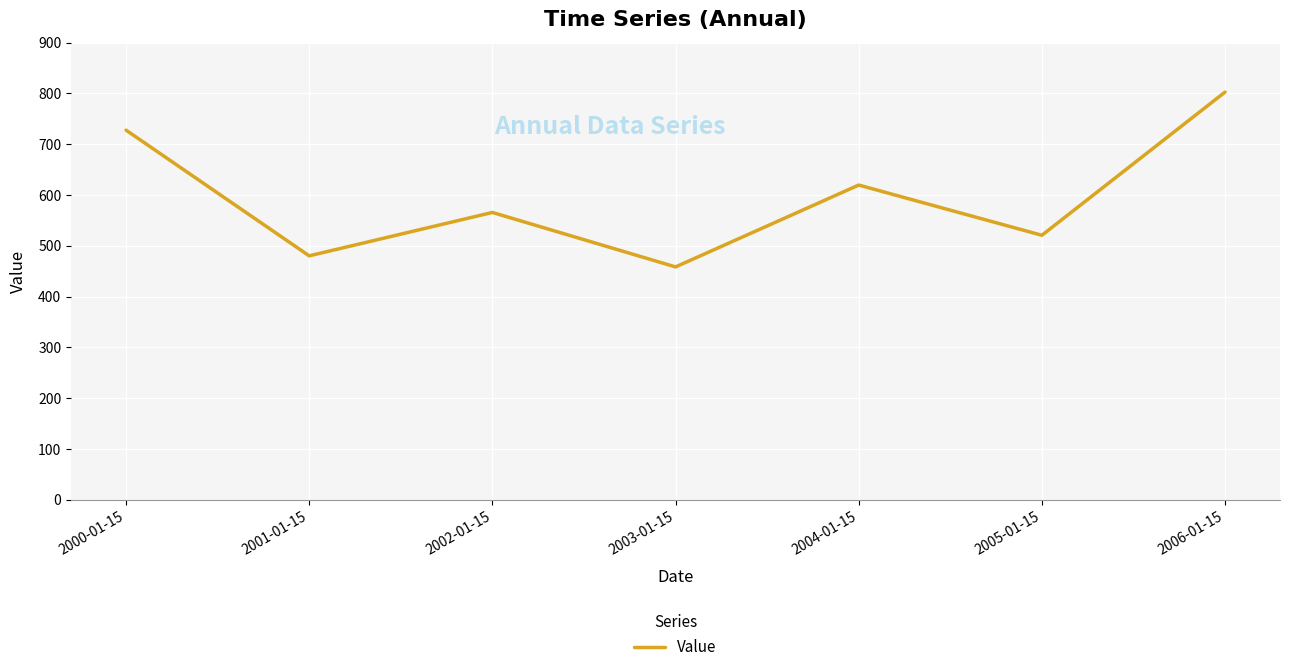

True or false: the data shows 619.7 at 2004-01-15.

True